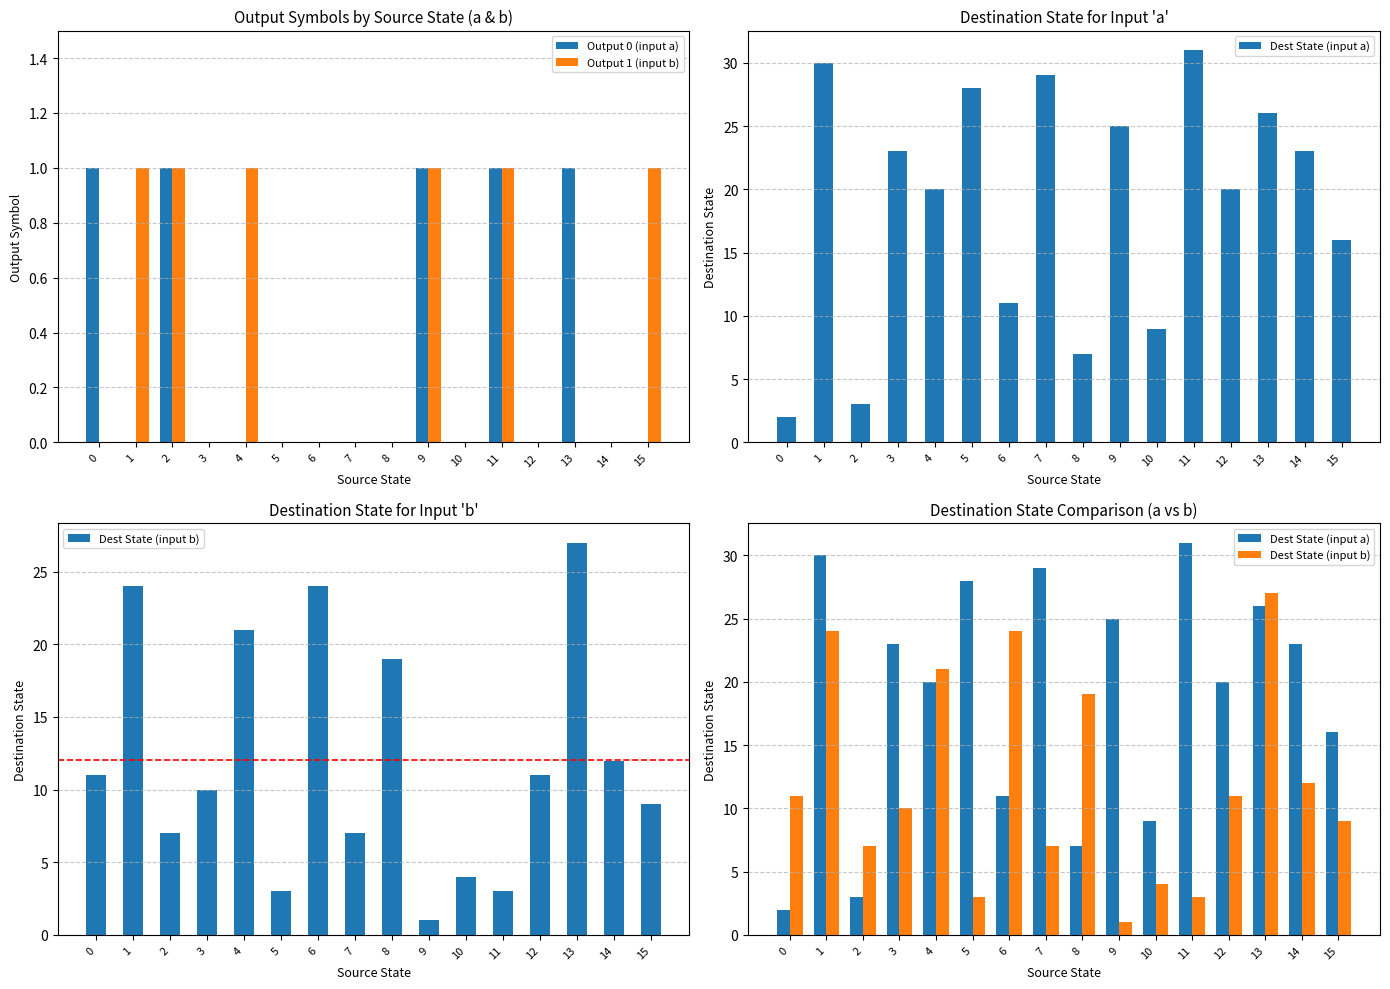

Count the number of data series in this chart.

4